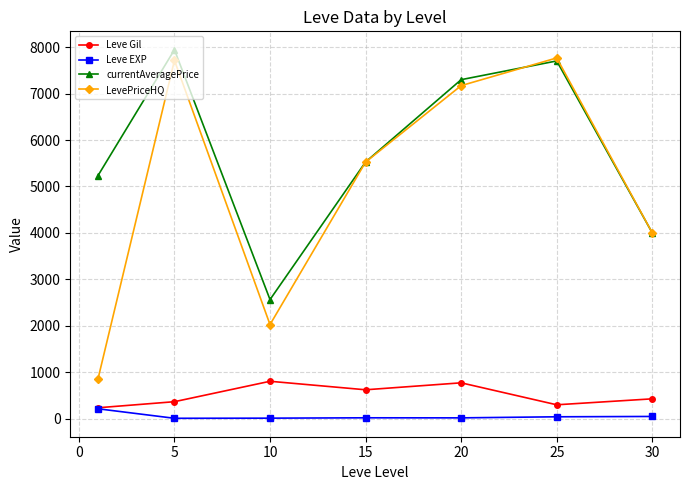

True or false: Leve Gil has more than 0 interior local peaks.

True